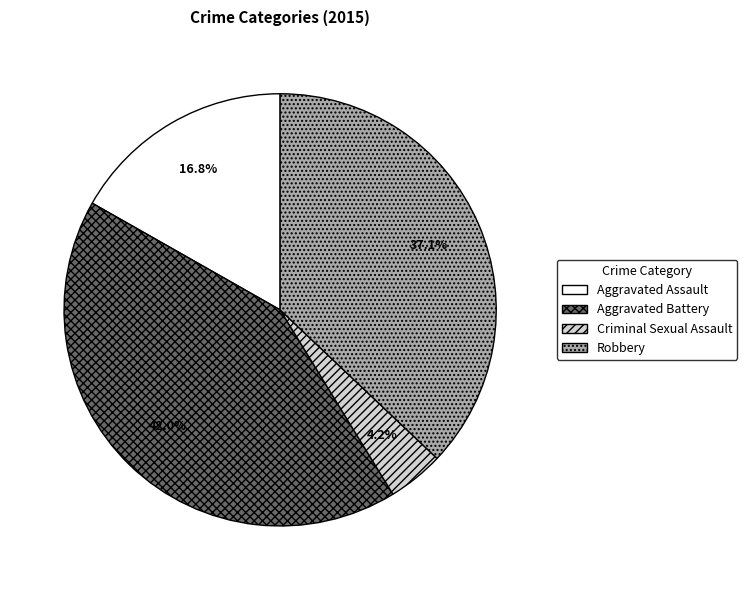

Which slice is the largest?

Aggravated Battery